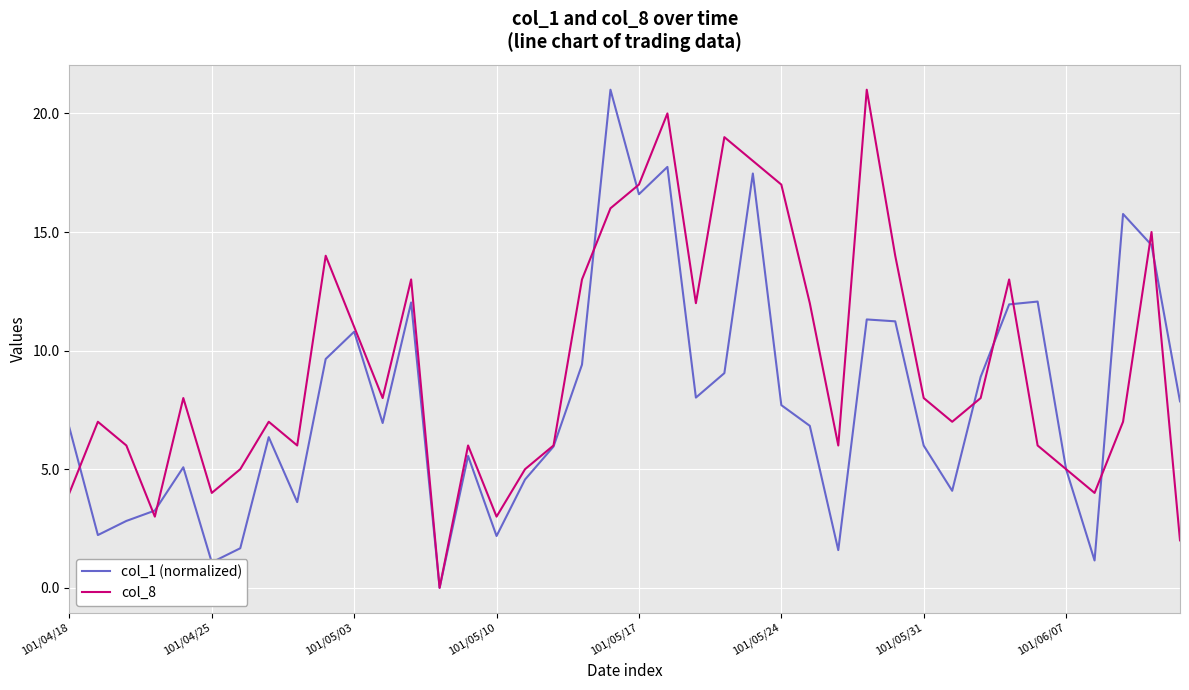

What is the maximum value shown in the chart?

21.0